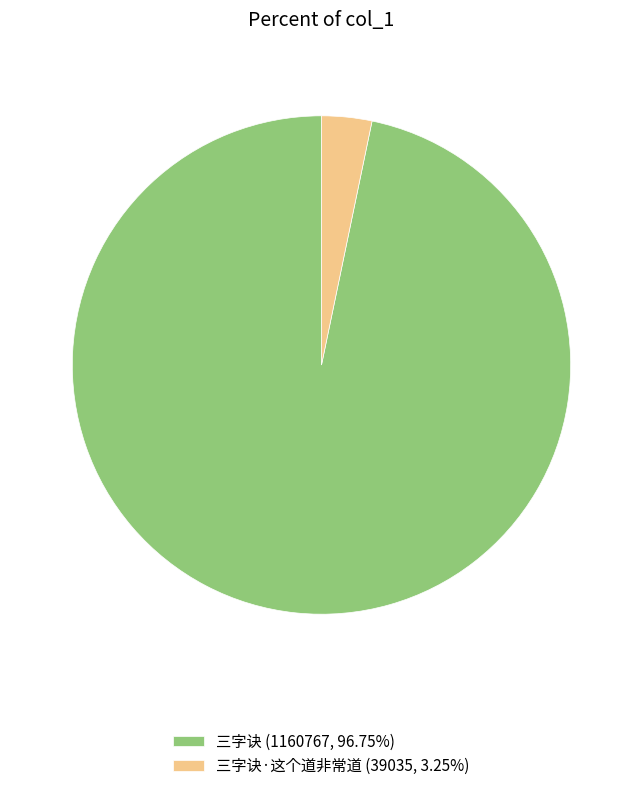

What is the ratio of the value at 三字诀 (1160767, 96.75%) to the value at 三字诀·这个道非常道 (39035, 3.25%)?

29.7